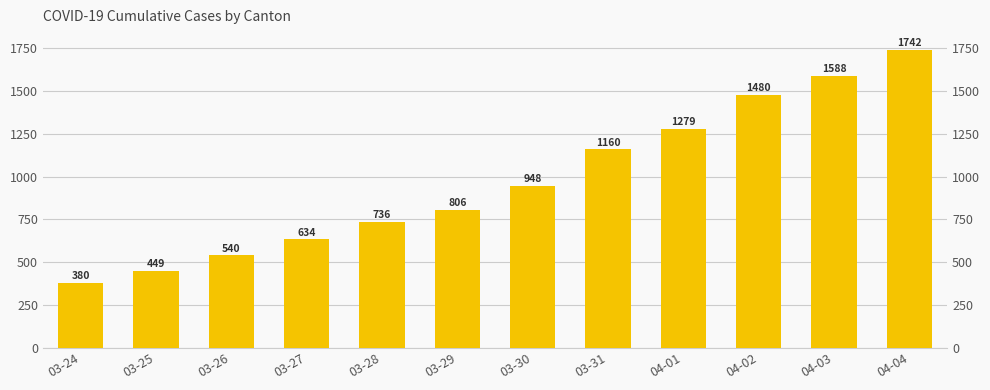

Reading left to right, list all the values displayed in this chart.

380	449	540	634	736	806	948	1160	1279	1480	1588	1742